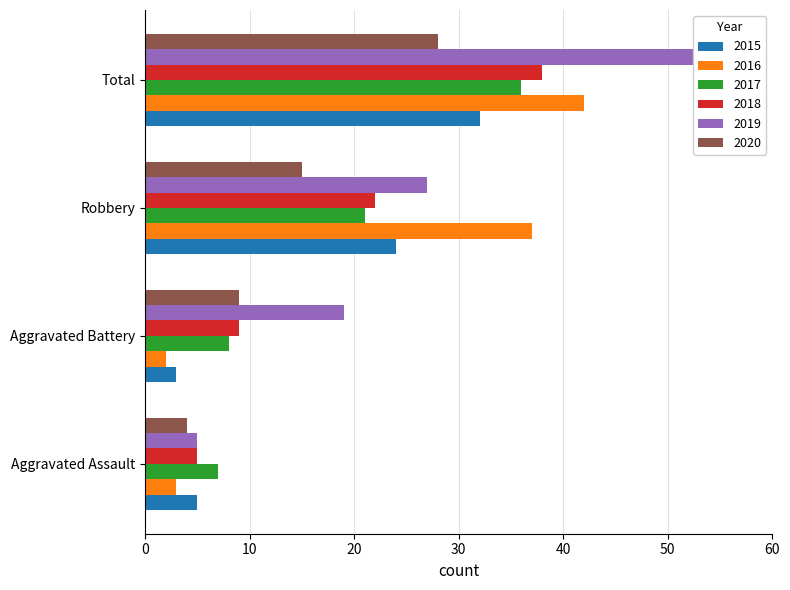

What value does the 2017 series have at Total, to the nearest 10?

40